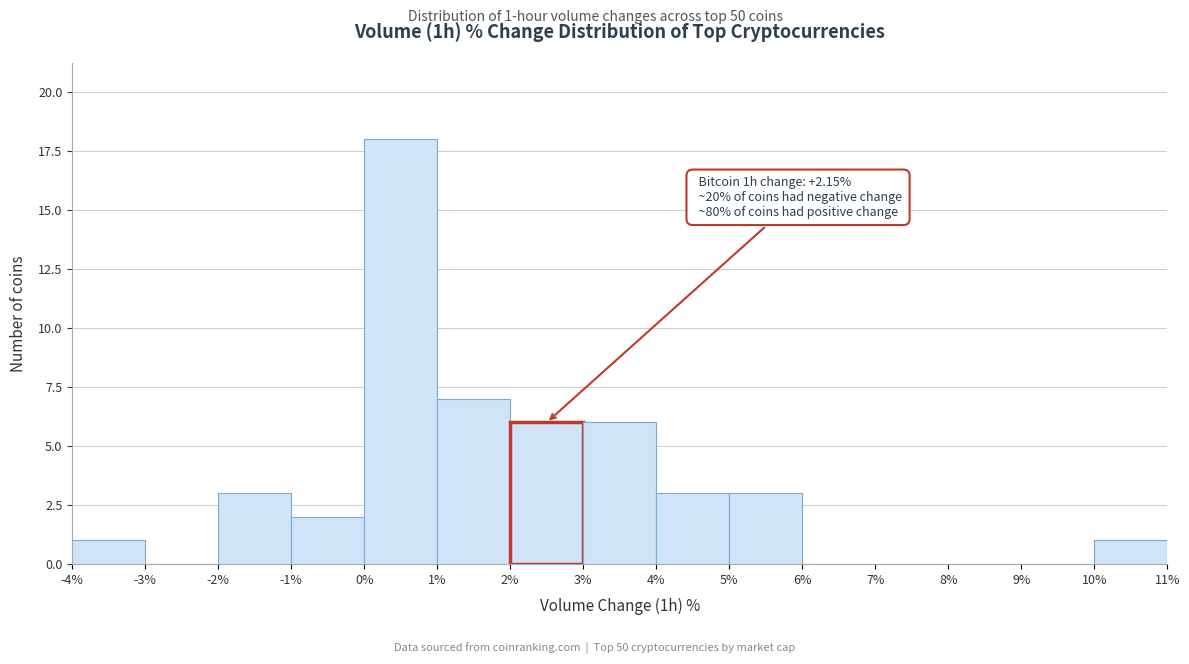

Over which range of the x-axis is the bar tallest?

0% to 1%